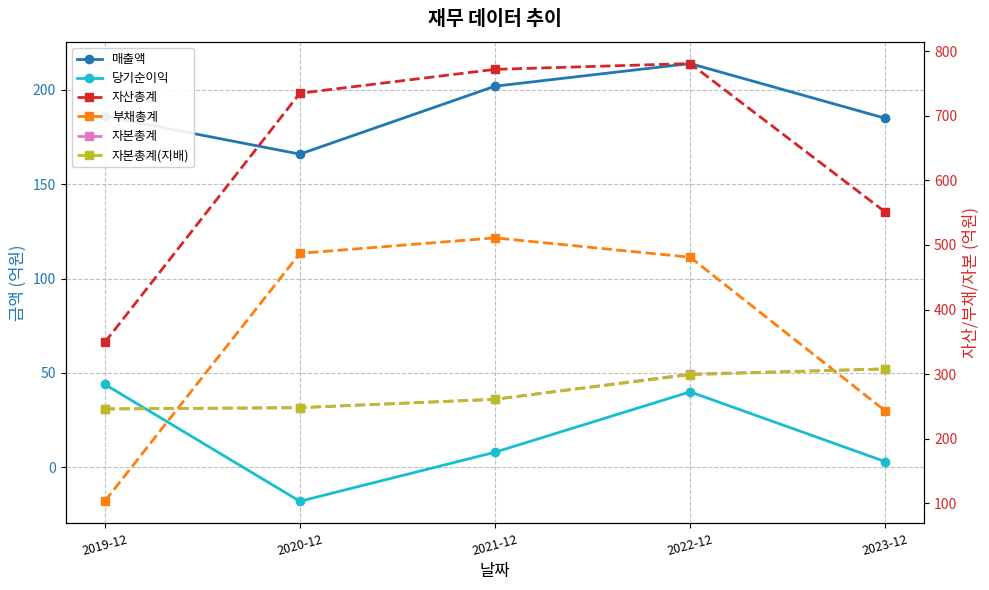

List the labels in order of 매출액 value, smallest first.

2020-12, 2023-12, 2019-12, 2021-12, 2022-12